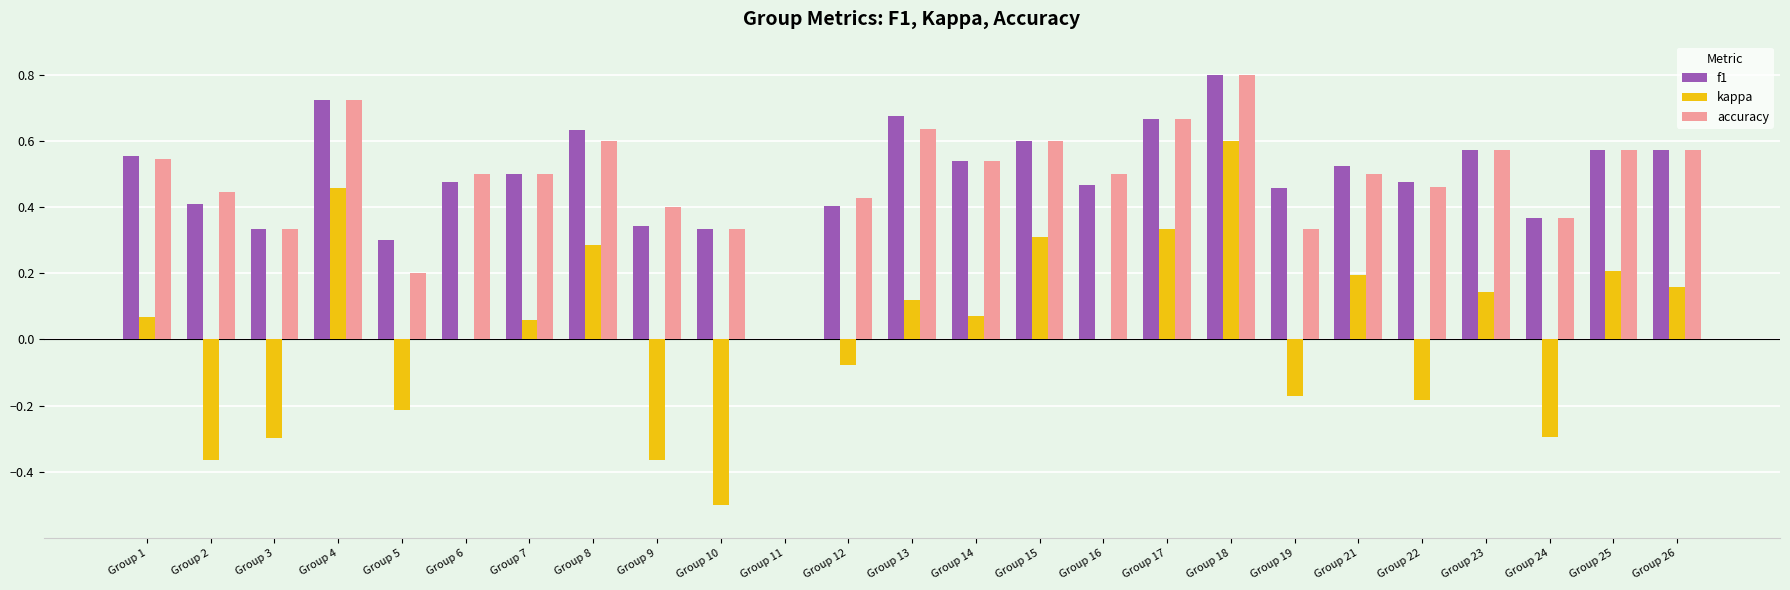

What is the sum of all f1 values?

12.3